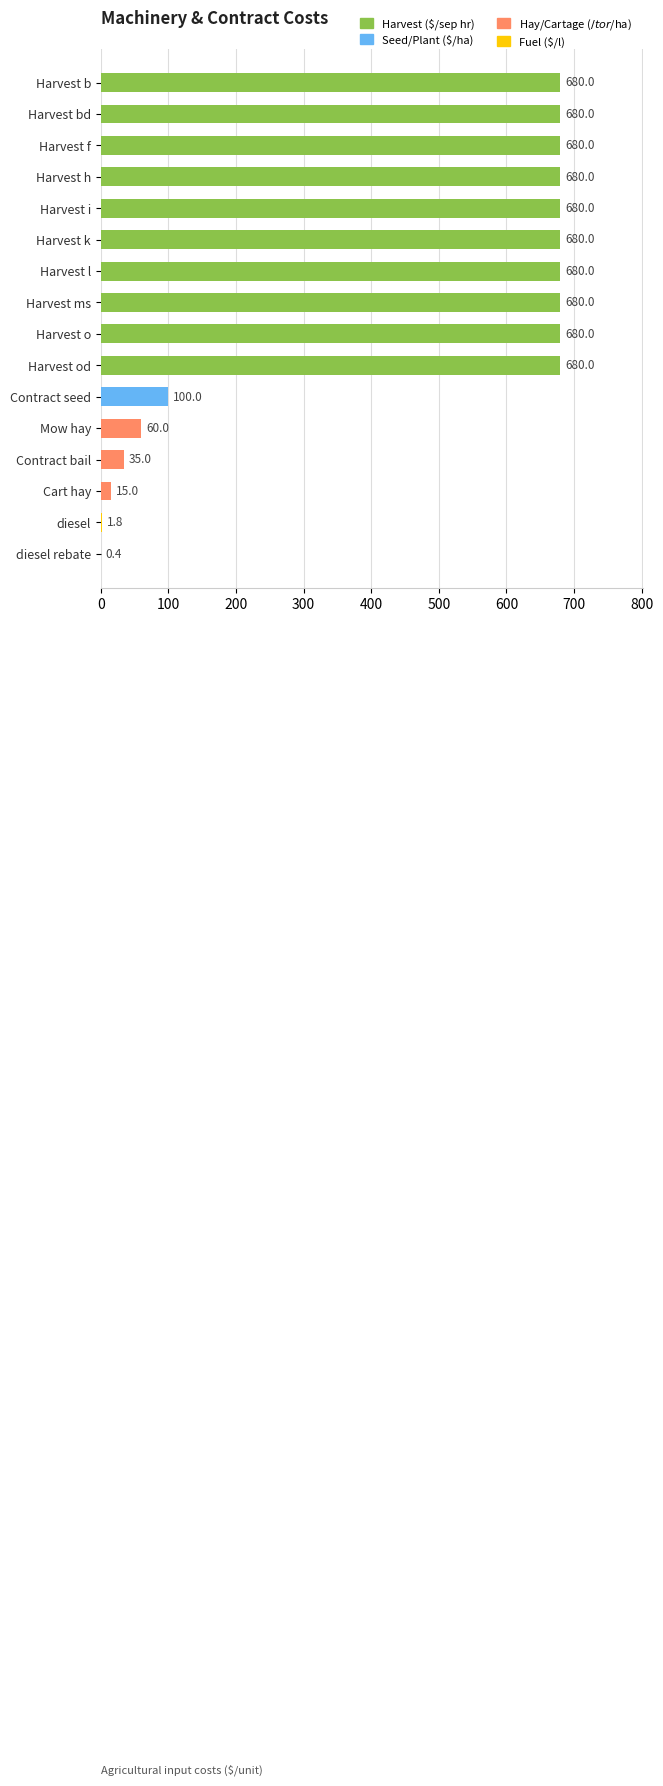

What is the change in value from Harvest b to Mow hay?

-620.0